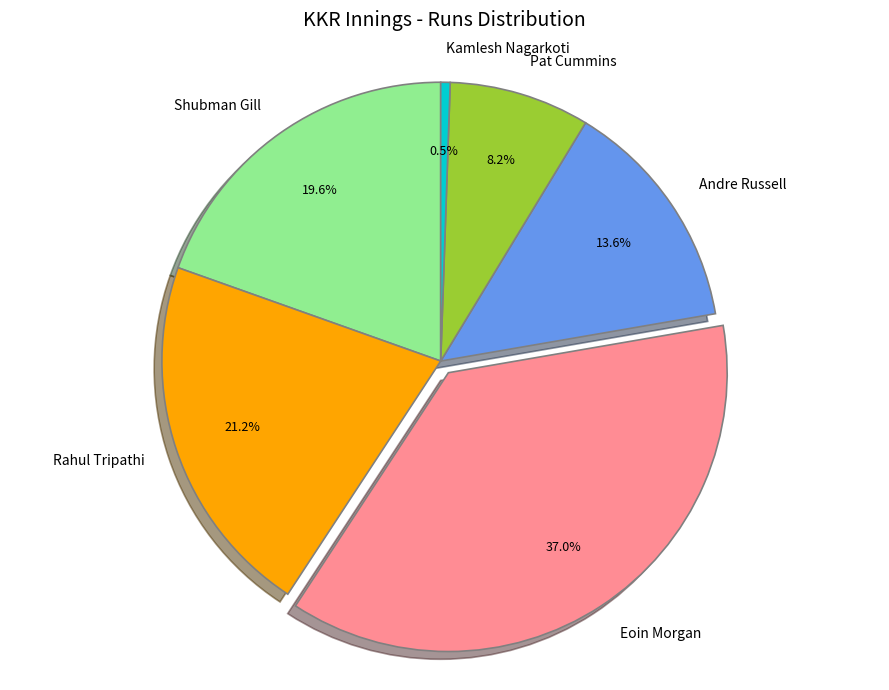

Between Shubman Gill and Pat Cummins, which is larger?

Shubman Gill